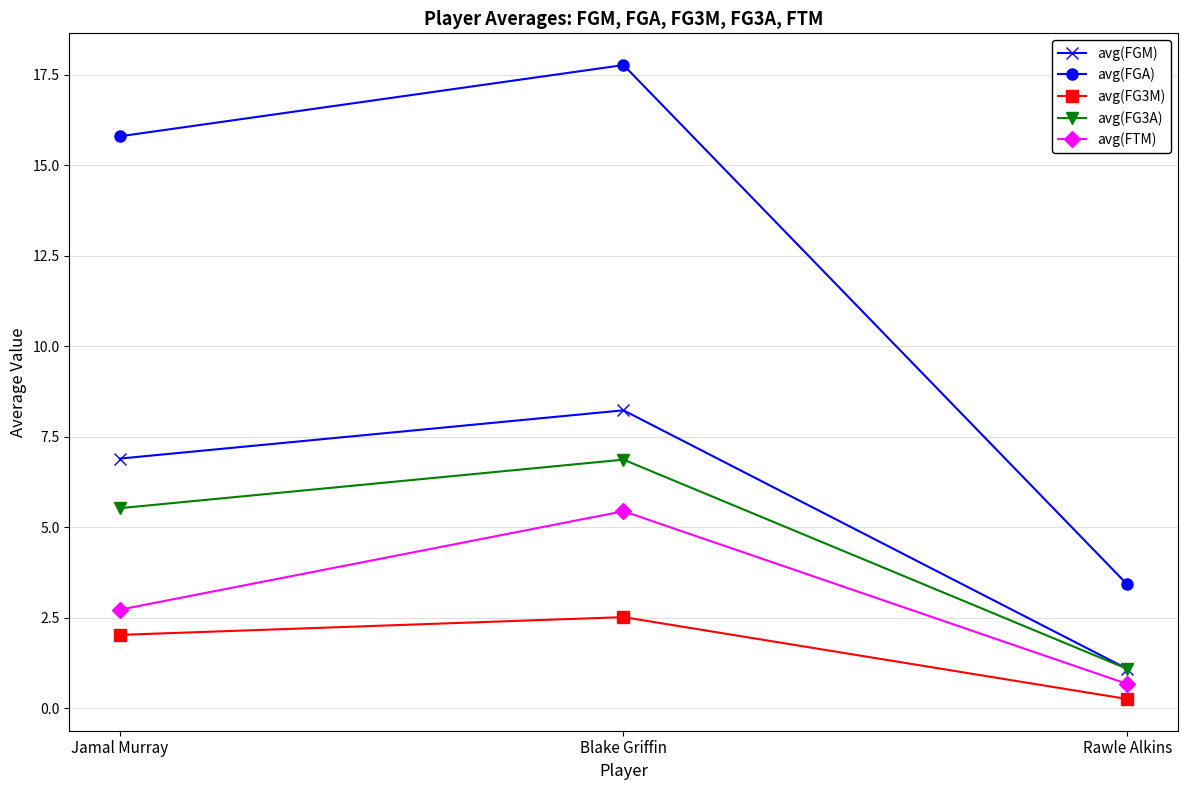

Which series has the largest range (max minus min)?

avg(FGA)